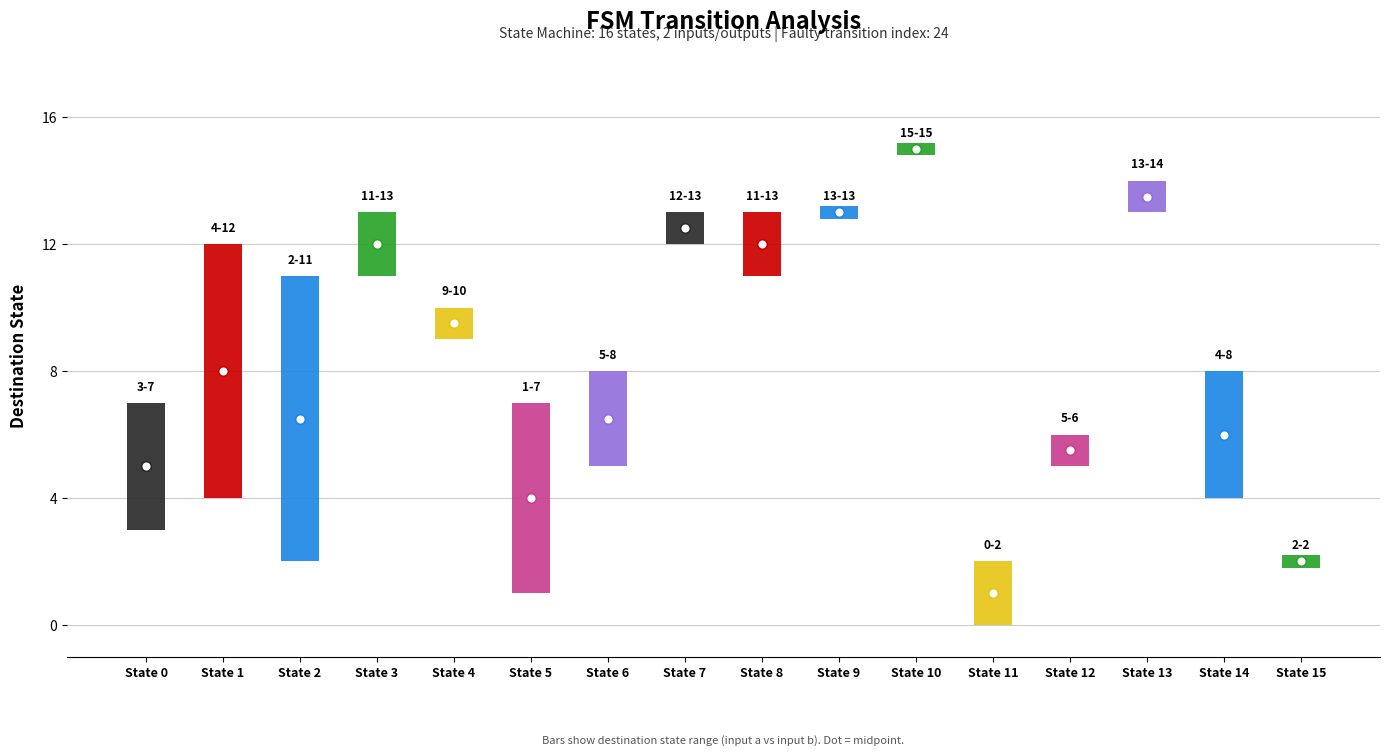

Reading left to right, list all the values displayed in this chart.

source_state: source_state=0	destination_a=1	destination_b=2	output_a=3	output_b=4	5=5	6=6	7=7	8=8	9=9	10=10	11=11	12=12	13=13	14=14	15=15
destination_a: source_state=3	destination_a=4	destination_b=11	output_a=13	output_b=10	5=7	6=8	7=13	8=13	9=13	10=15	11=0	12=5	13=14	14=4	15=2
destination_b: source_state=7	destination_a=12	destination_b=2	output_a=11	output_b=9	5=1	6=5	7=12	8=11	9=13	10=15	11=2	12=6	13=13	14=8	15=2
output_a: source_state=0	destination_a=0	destination_b=0	output_a=1	output_b=0	5=1	6=1	7=0	8=1	9=1	10=1	11=1	12=0	13=0	14=0	15=1
output_b: source_state=0	destination_a=0	destination_b=0	output_a=1	output_b=1	5=1	6=0	7=0	8=0	9=1	10=0	11=1	12=0	13=0	14=1	15=1